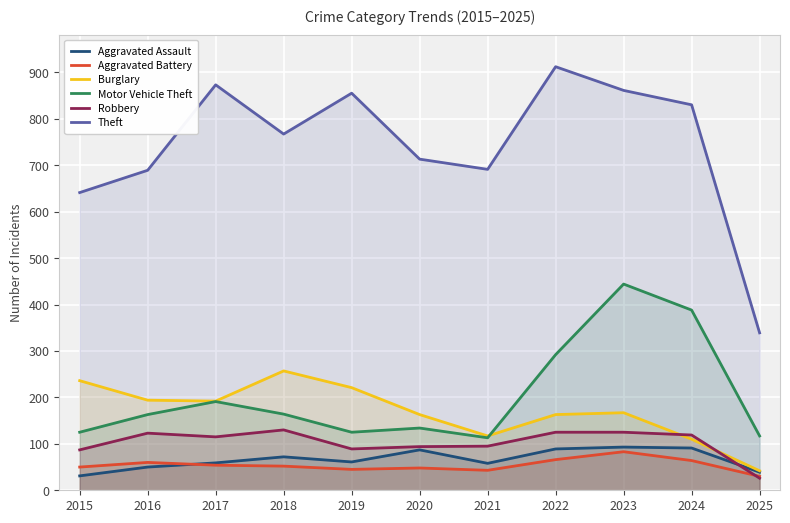

Reading left to right, list all the values displayed in this chart.

Aggravated Assault: 2015=31	2016=50	2017=59	2018=72	2019=61	2020=87	2021=58	2022=89	2023=93	2024=91	2025=39
Aggravated Battery: 2015=50	2016=60	2017=54	2018=52	2019=45	2020=48	2021=43	2022=66	2023=83	2024=64	2025=30
Burglary: 2015=236	2016=194	2017=192	2018=257	2019=221	2020=163	2021=117	2022=163	2023=167	2024=110	2025=42
Motor Vehicle Theft: 2015=125	2016=163	2017=191	2018=164	2019=125	2020=134	2021=113	2022=292	2023=444	2024=388	2025=117
Robbery: 2015=87	2016=123	2017=115	2018=130	2019=89	2020=94	2021=95	2022=125	2023=125	2024=119	2025=26
Theft: 2015=641	2016=689	2017=873	2018=767	2019=855	2020=713	2021=691	2022=912	2023=861	2024=830	2025=339